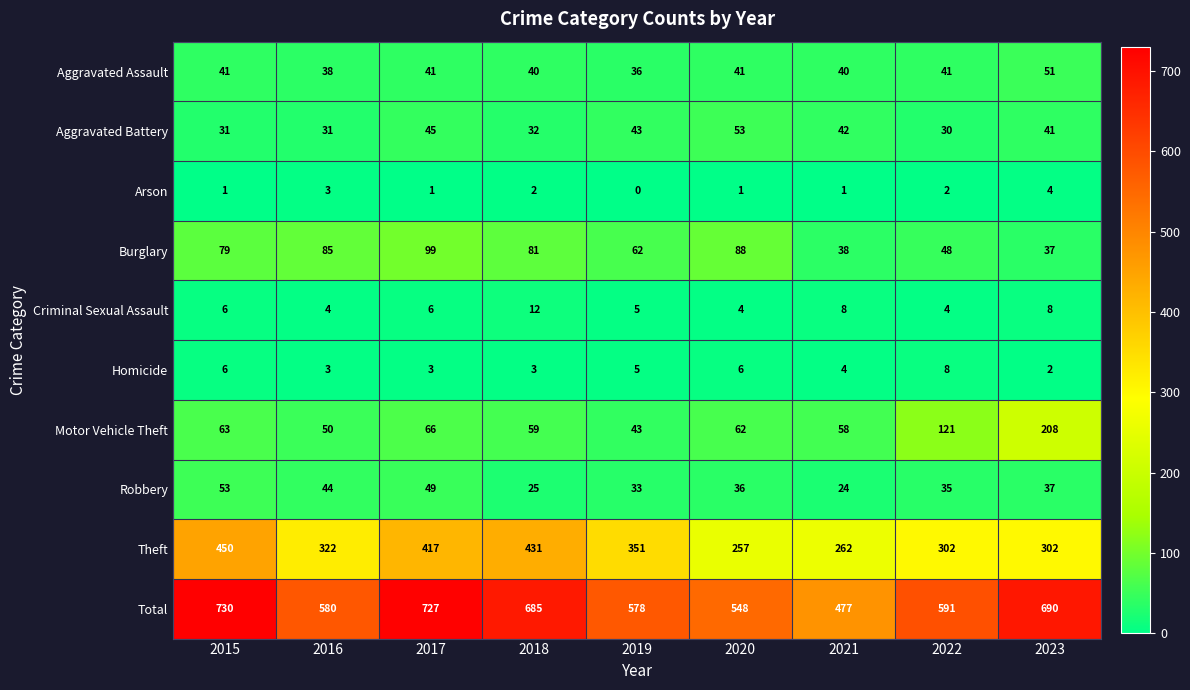

What is the maximum value shown in the chart?

730